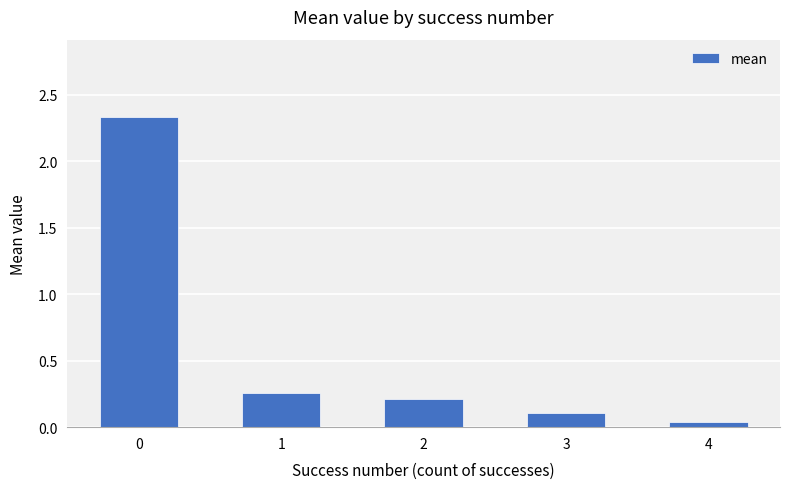

Count the number of categories in the chart.

5